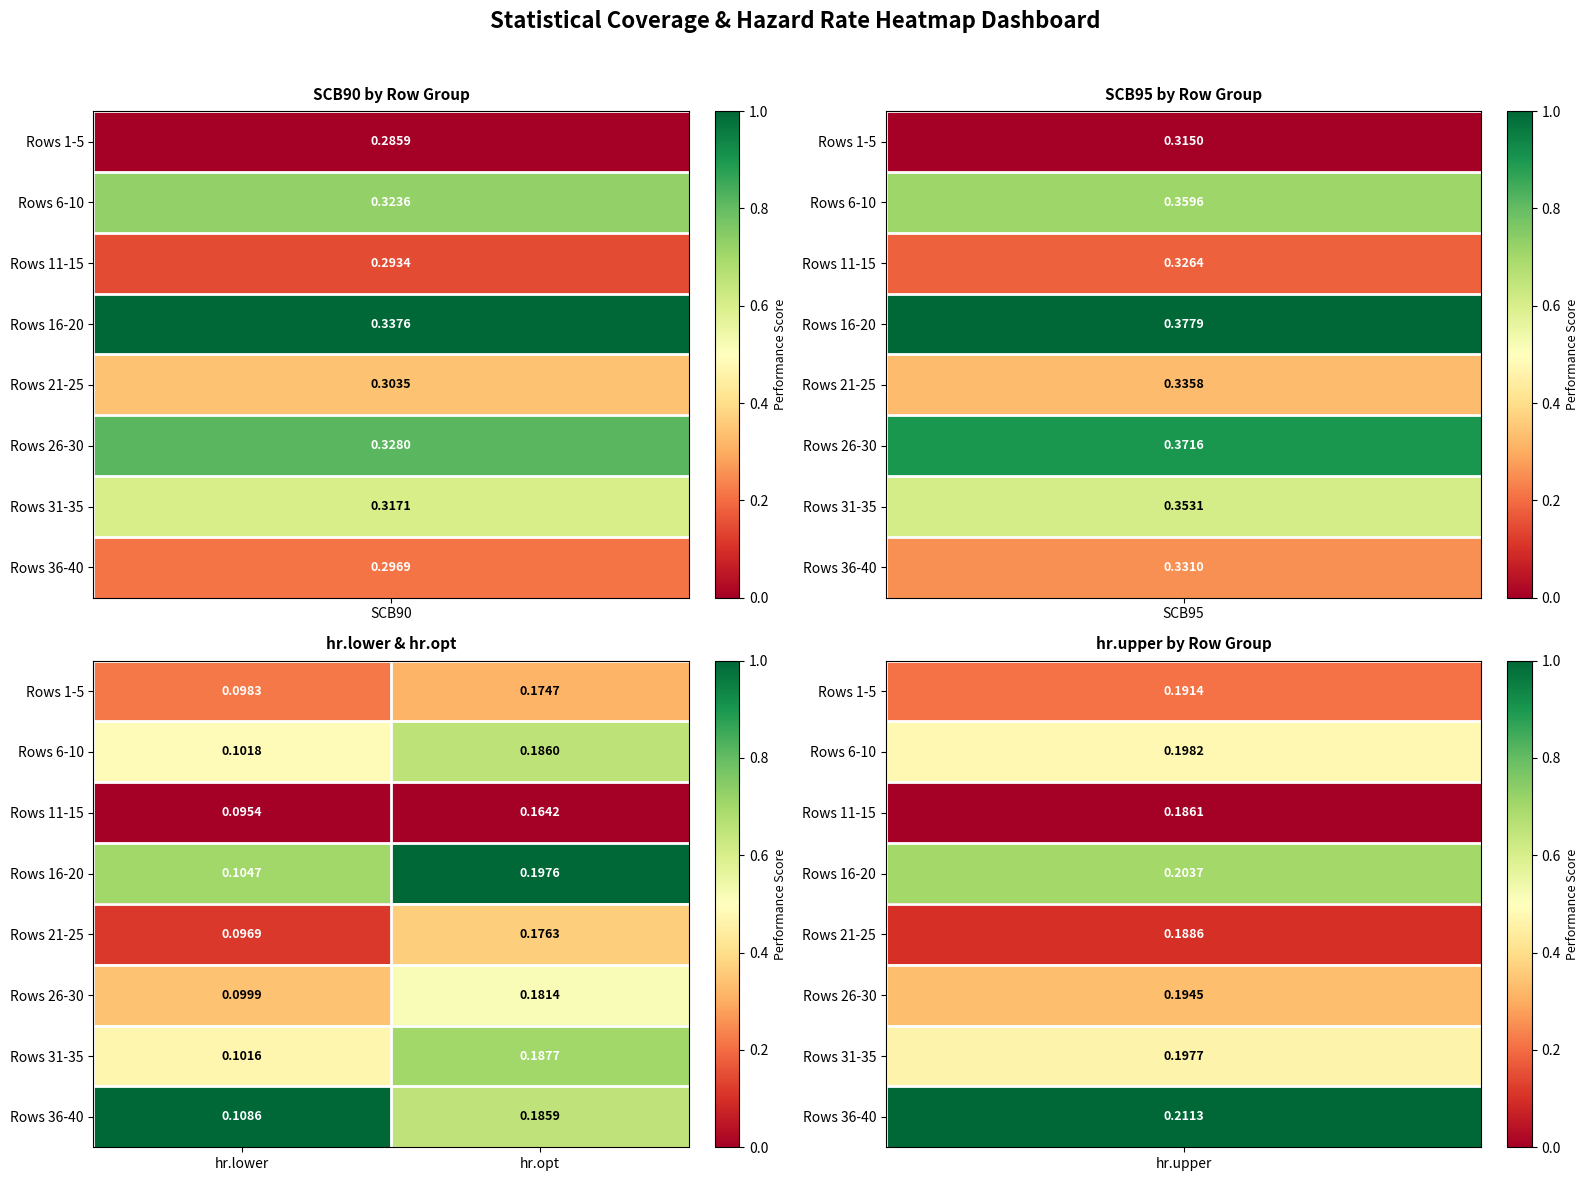

At which category is the sum across all series the highest?

hr.opt